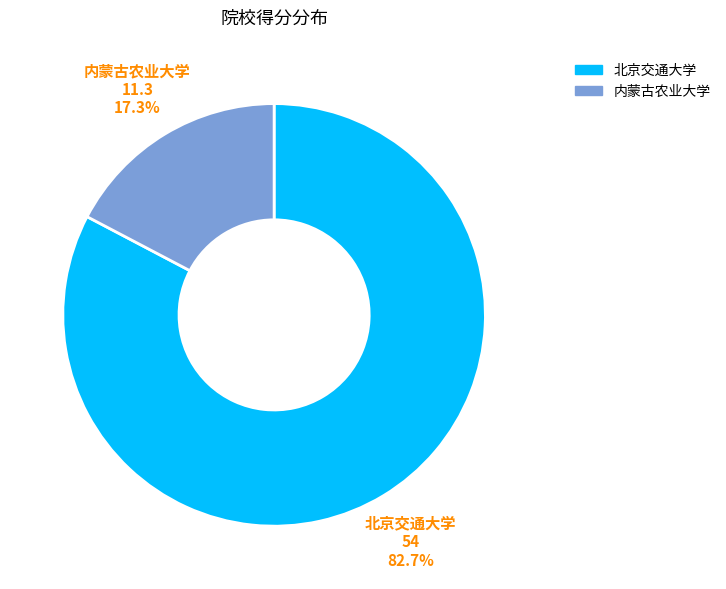

Combined, do 内蒙古农业大学 and 北京交通大学 account for over 50%?

Yes